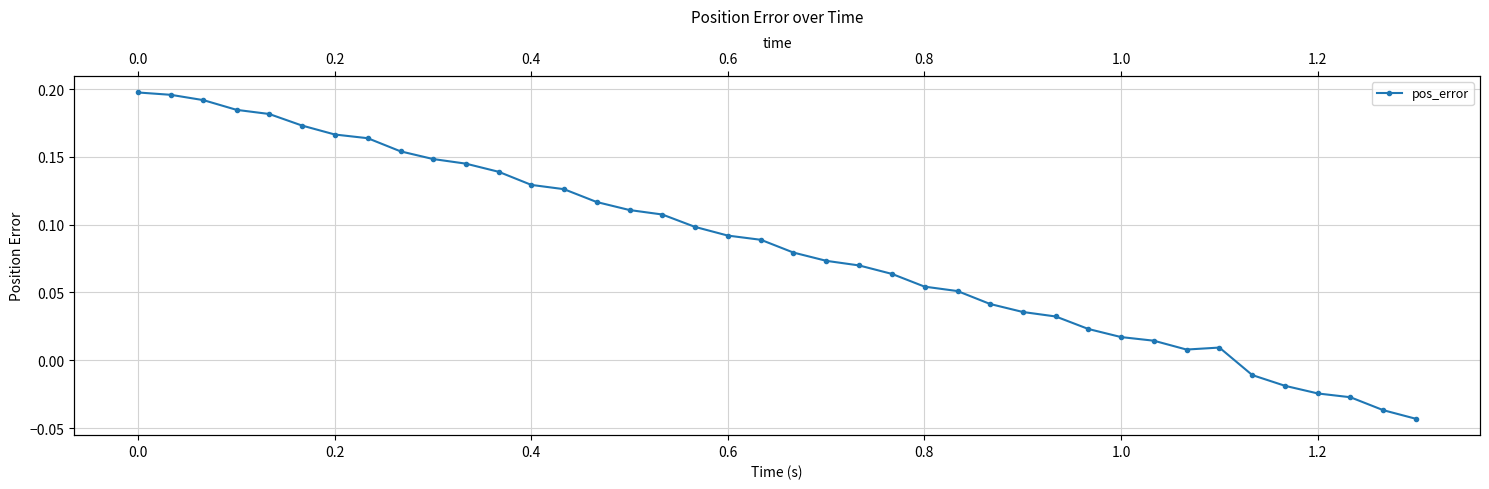

How many series are shown in this chart?

1